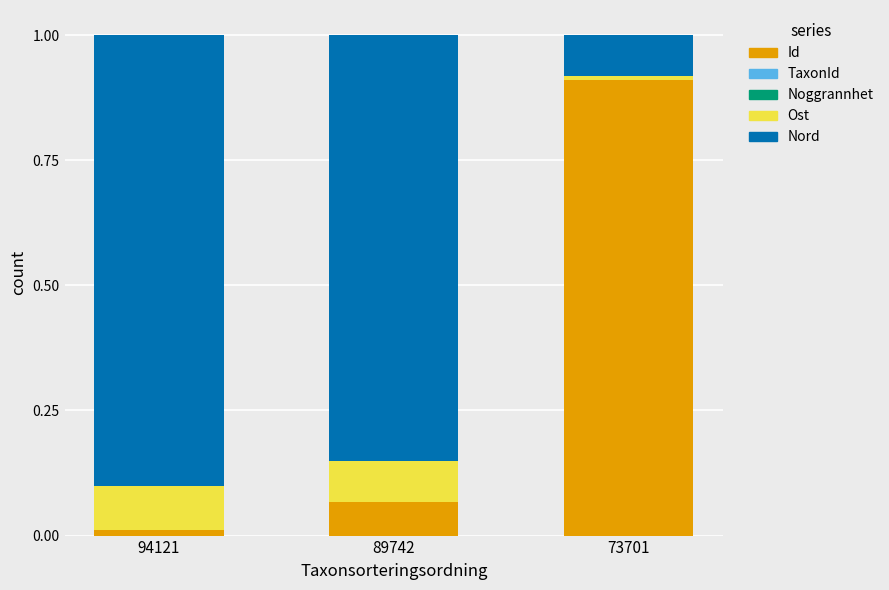

True or false: Id has a value of 0.9 at 73701.

True